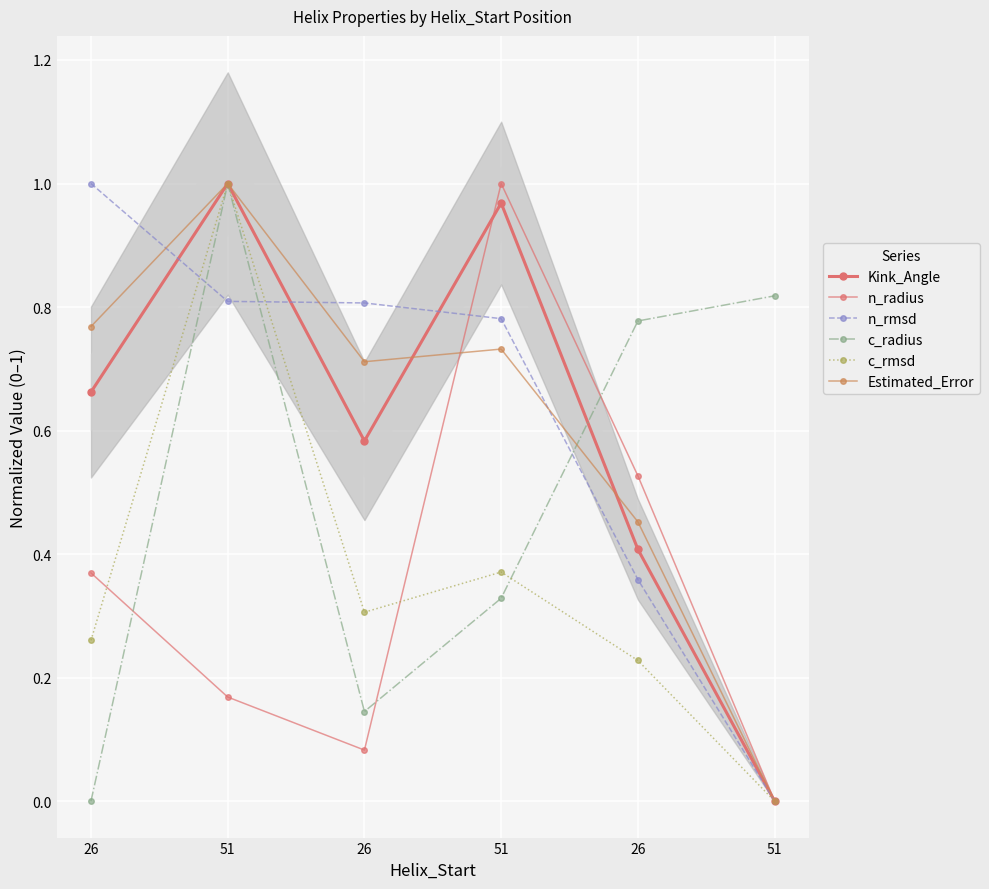

At how many categories does at least one series exceed 0?

6